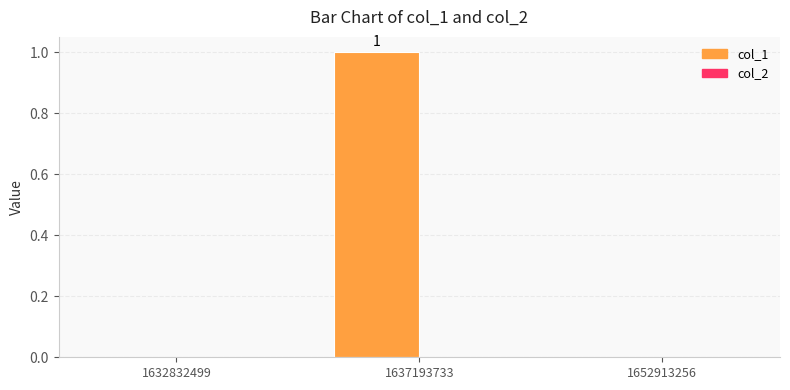

How many categories are shown in the chart?

3